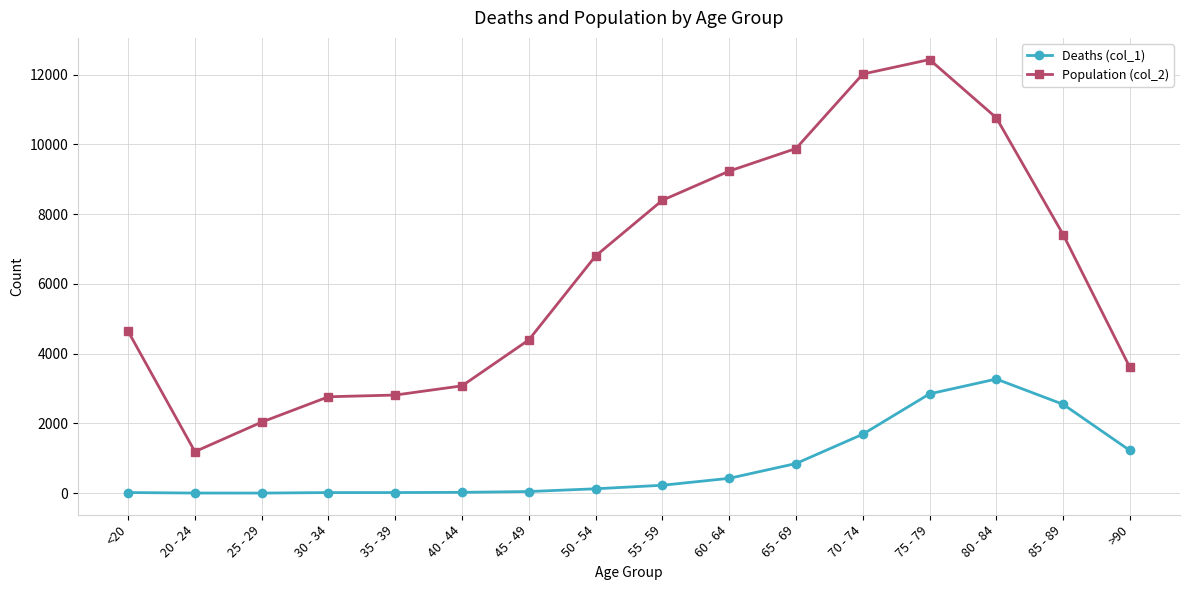

What is the difference between the highest and lowest values at <20?

4623